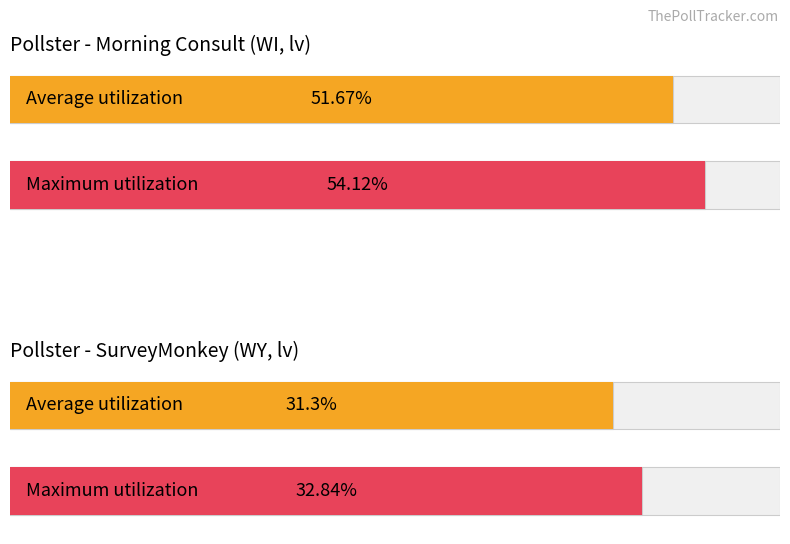

Which series has the largest range (max minus min)?

Maximum utilization